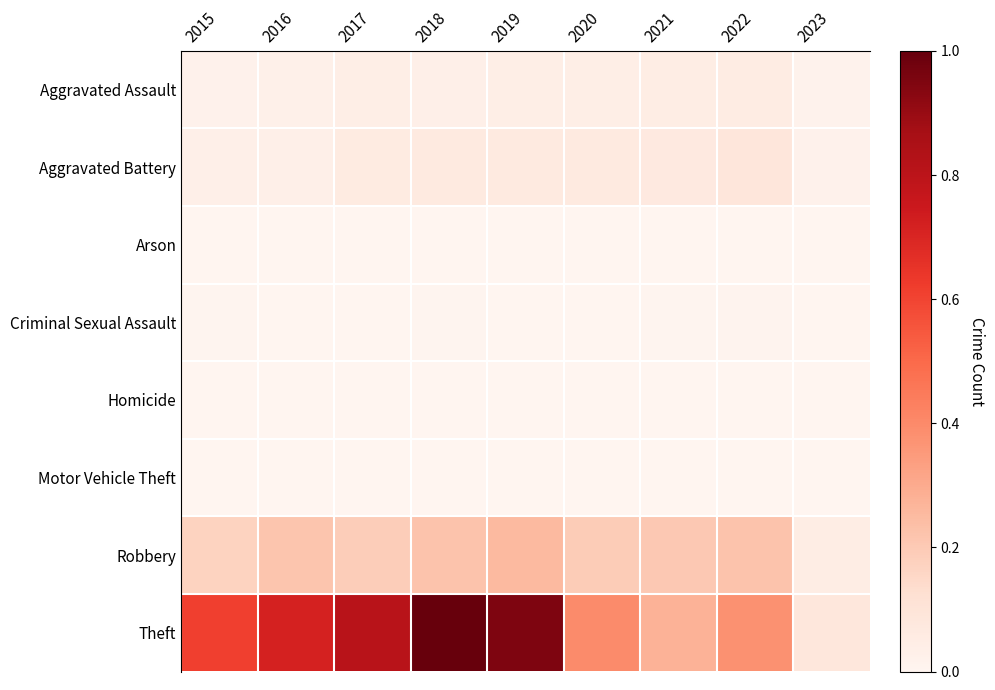

List the series in order of their peak value, lowest first.

Motor Vehicle Theft, Arson, Homicide, Criminal Sexual Assault, Aggravated Assault, Aggravated Battery, Robbery, Theft